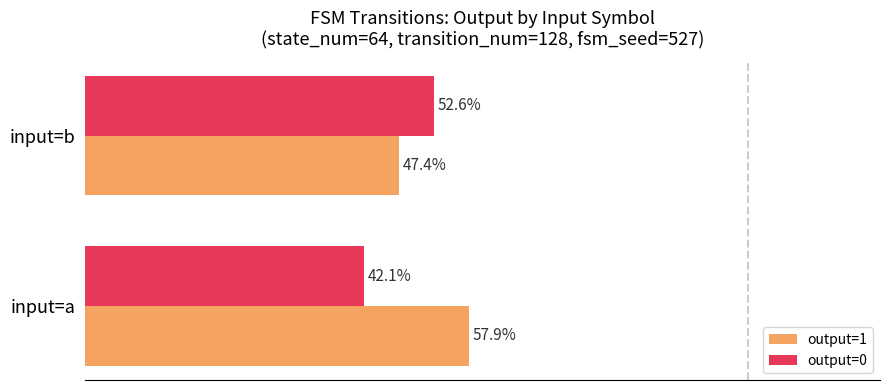

List the labels in order of output=0 value, smallest first.

input=a, input=b